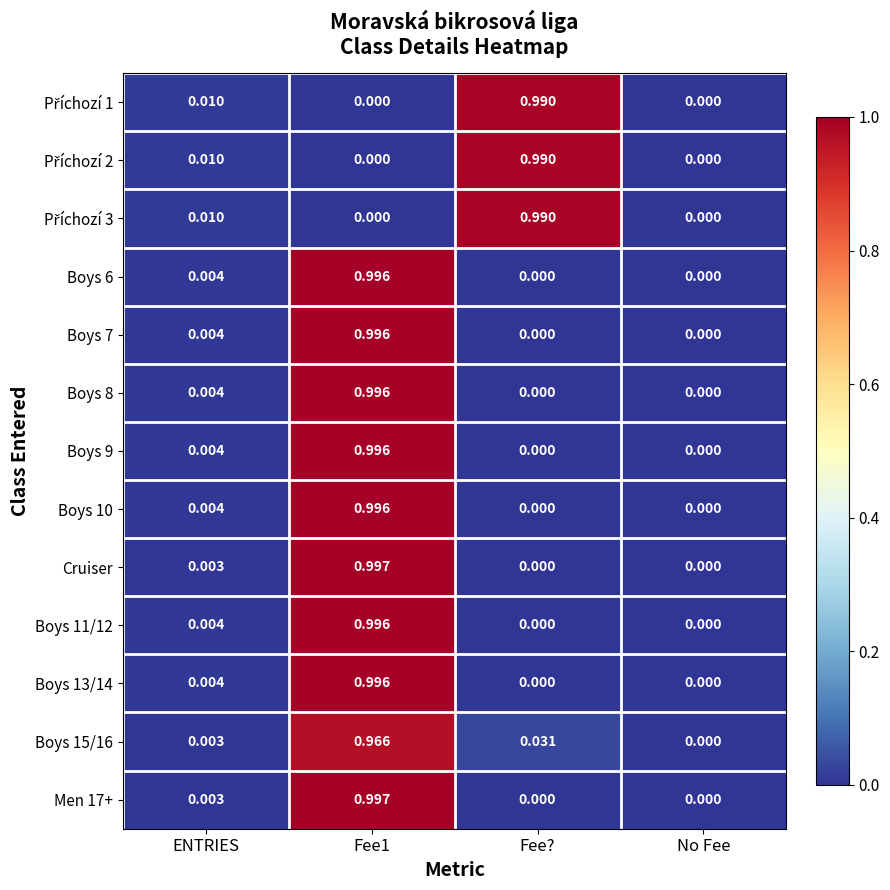

At which label is Boys 15/16 closest to 0?

No Fee